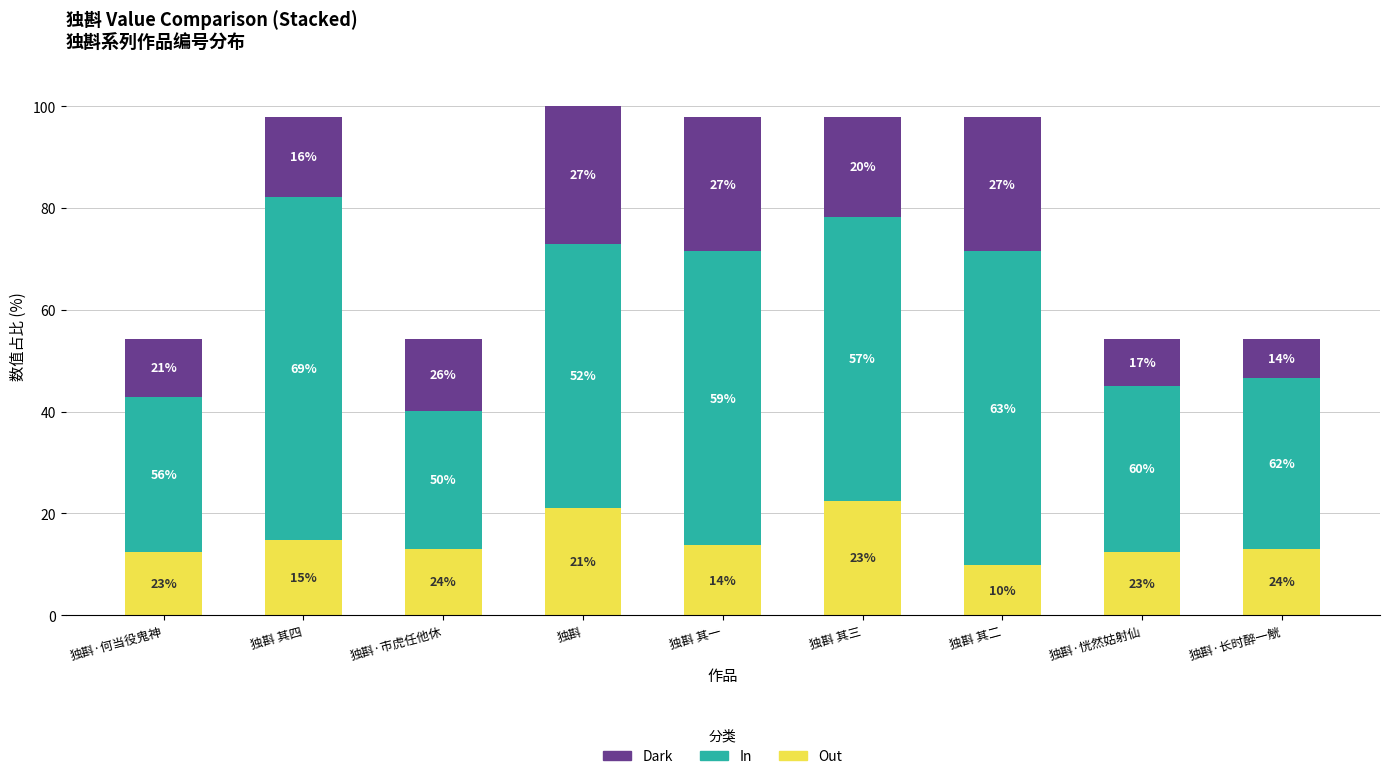

At which category is the sum across all series the highest?

独斟